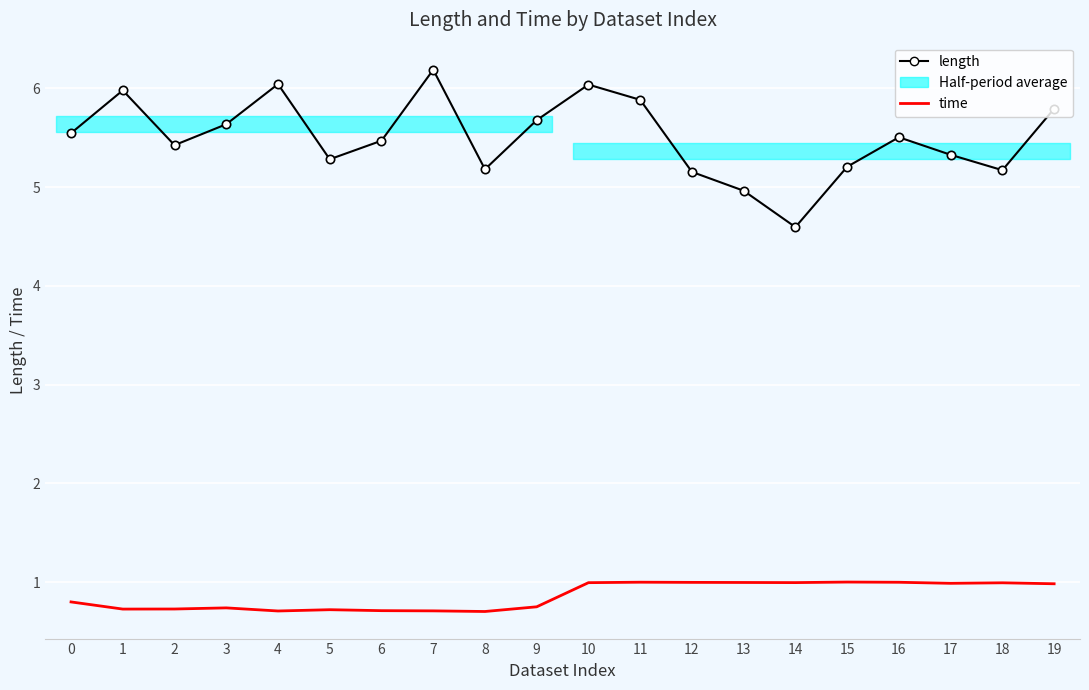

Which has a higher value, 19 or 6?

19